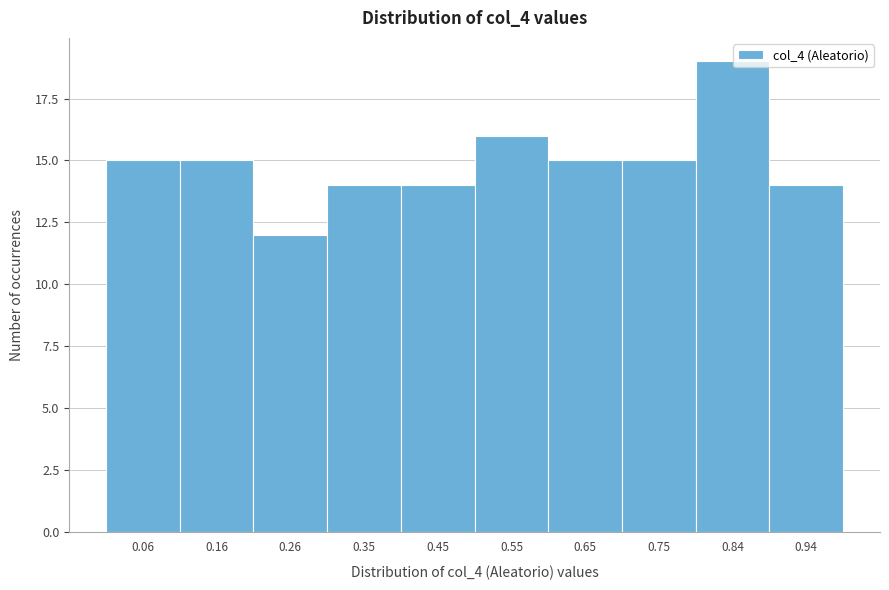

Which range on the x-axis has the tallest bar?

0.794 to 0.892